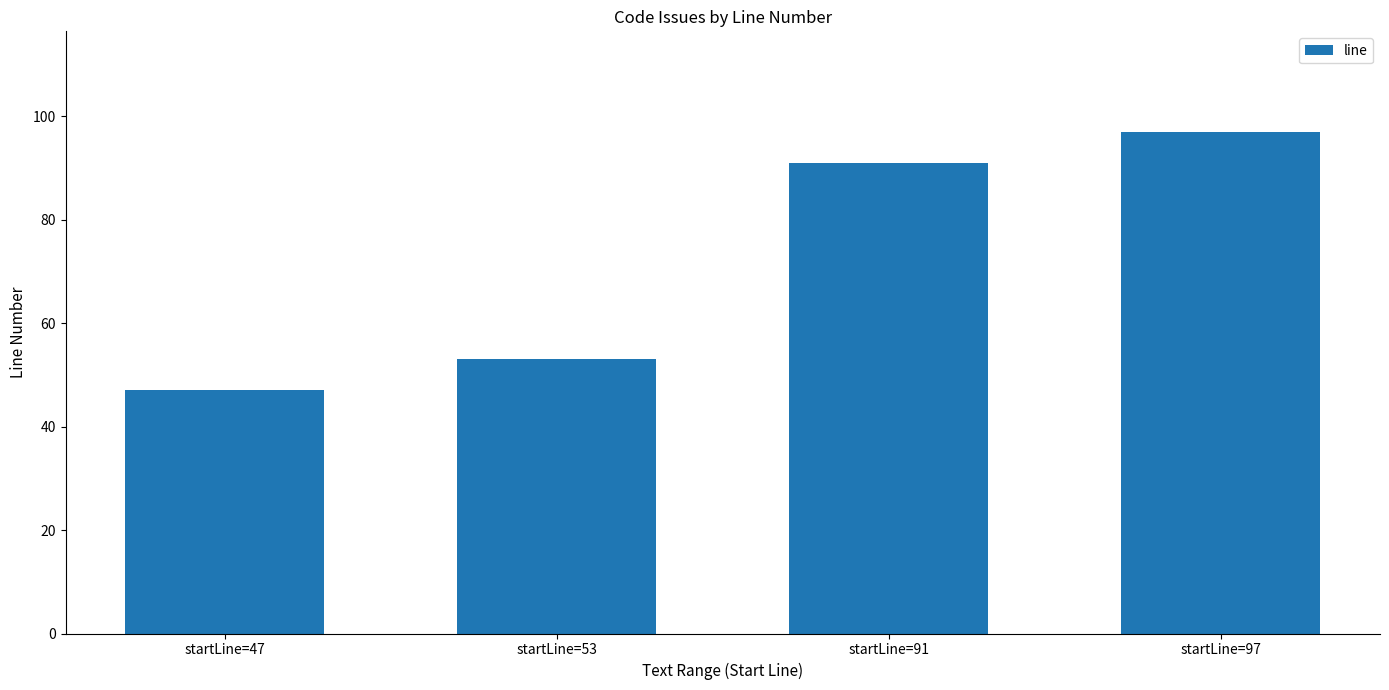

What is the difference between the values at startLine=47 and startLine=53?

6